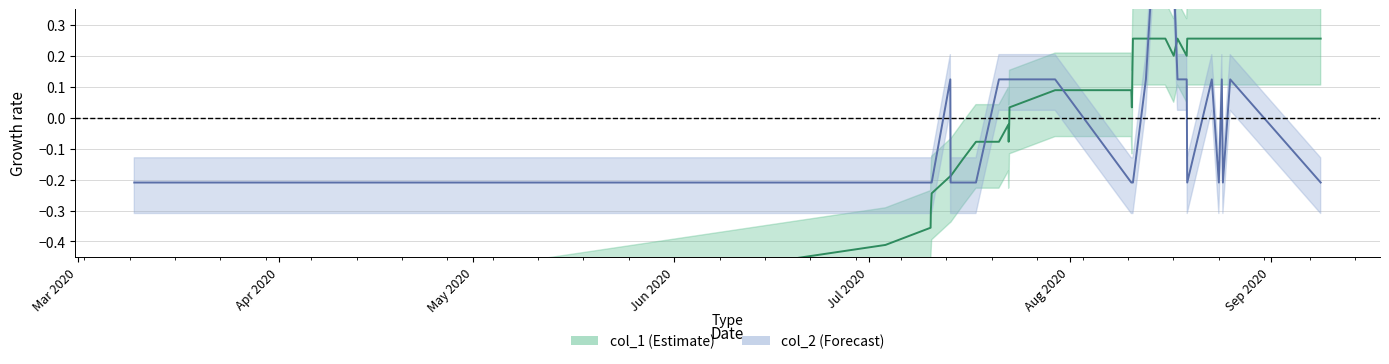

At which category does the chart reach its minimum across all series?

Mar 2020